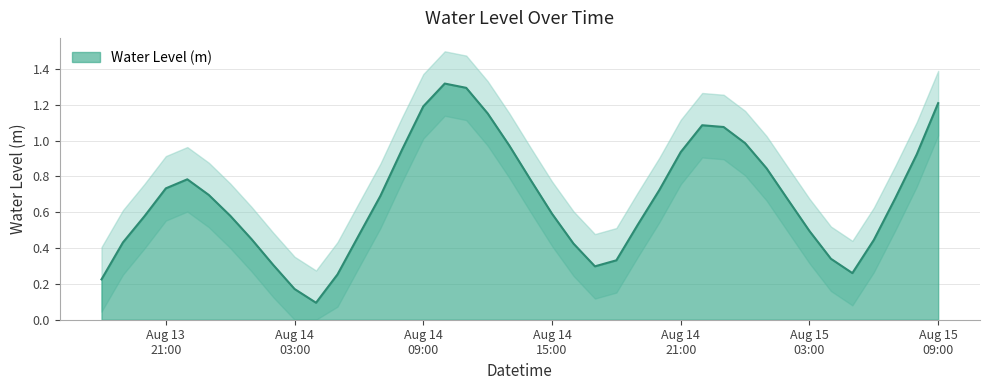

Where is the data nearest to the value 0?

2023-08-14 04:00:00